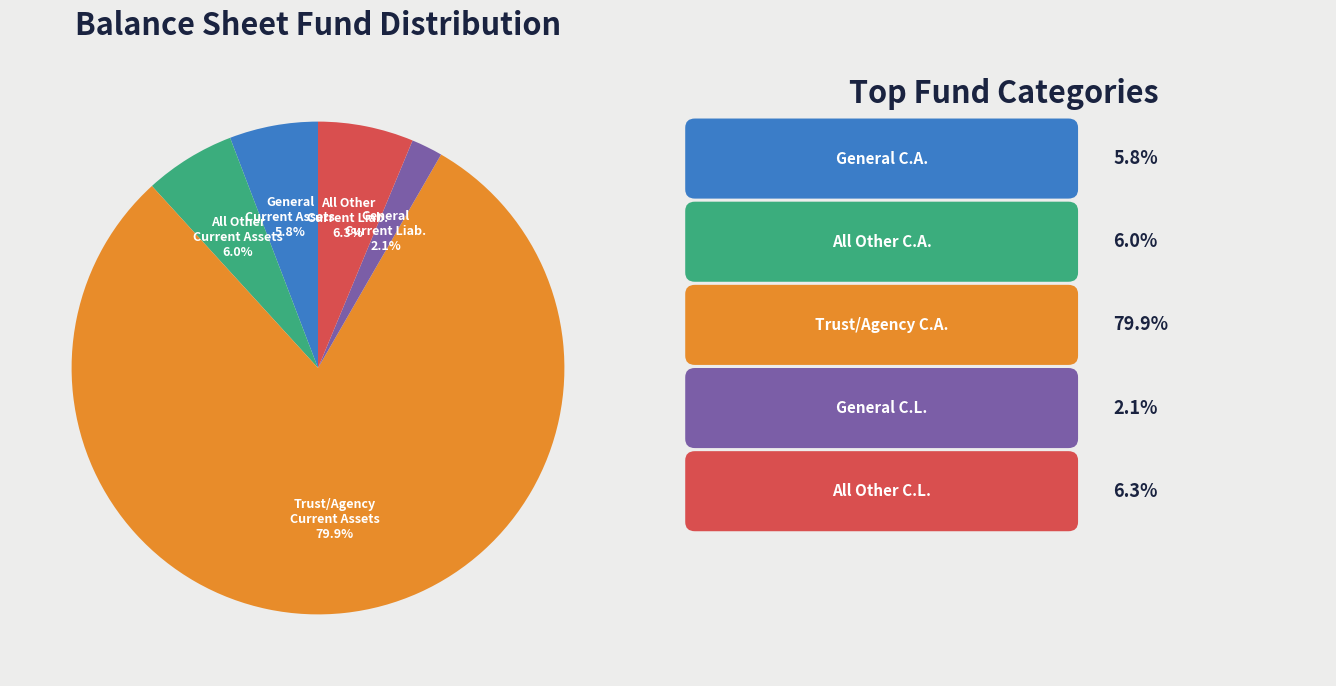

Does any single category account for the majority?

Yes